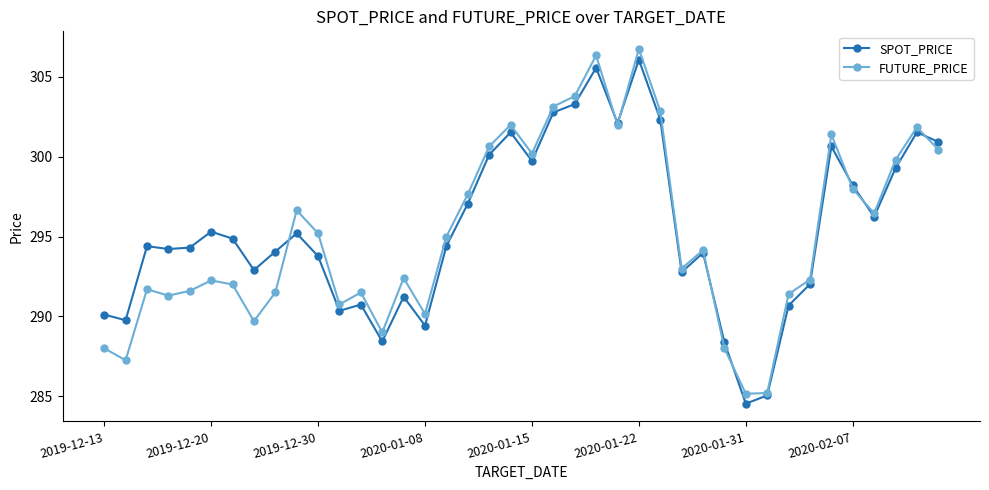

Which series has the widest spread of values?

FUTURE_PRICE